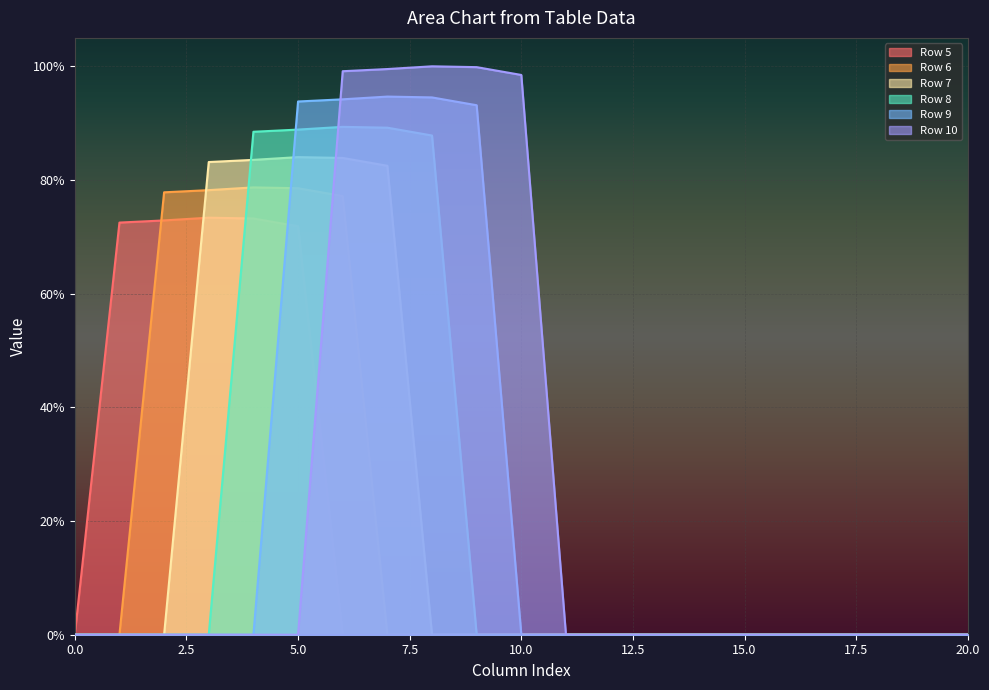

Count the number of data series in this chart.

6